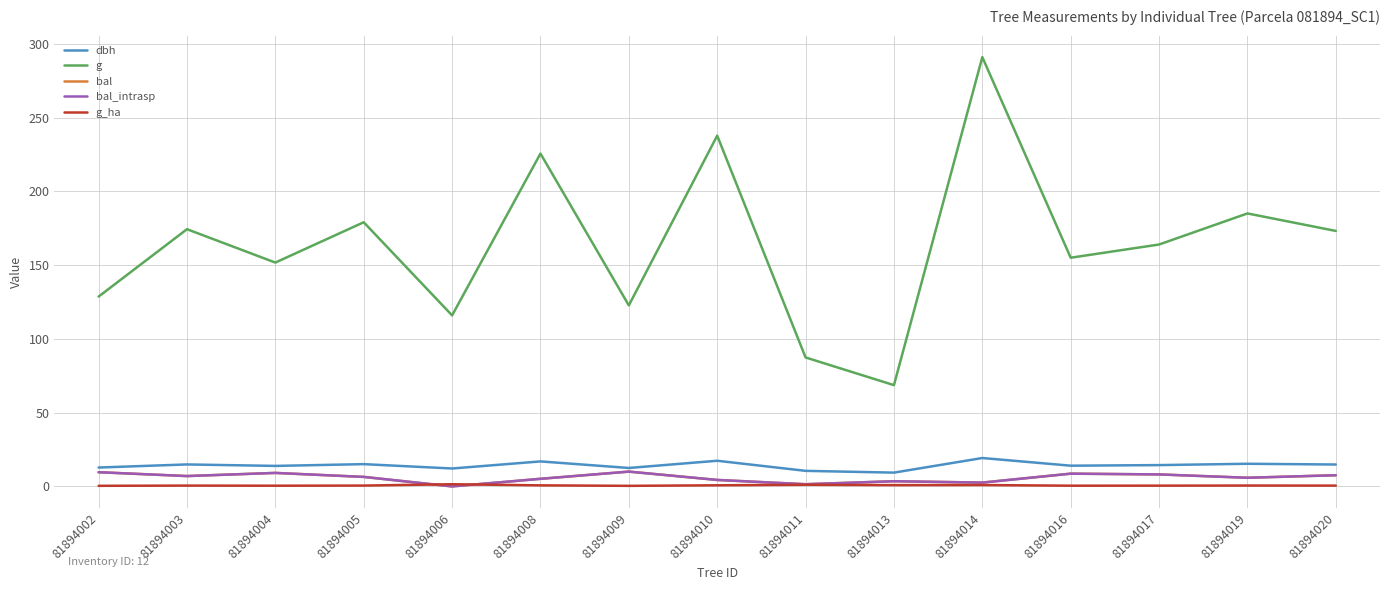

What is the approximate value of g_ha at 81894005?

0.6